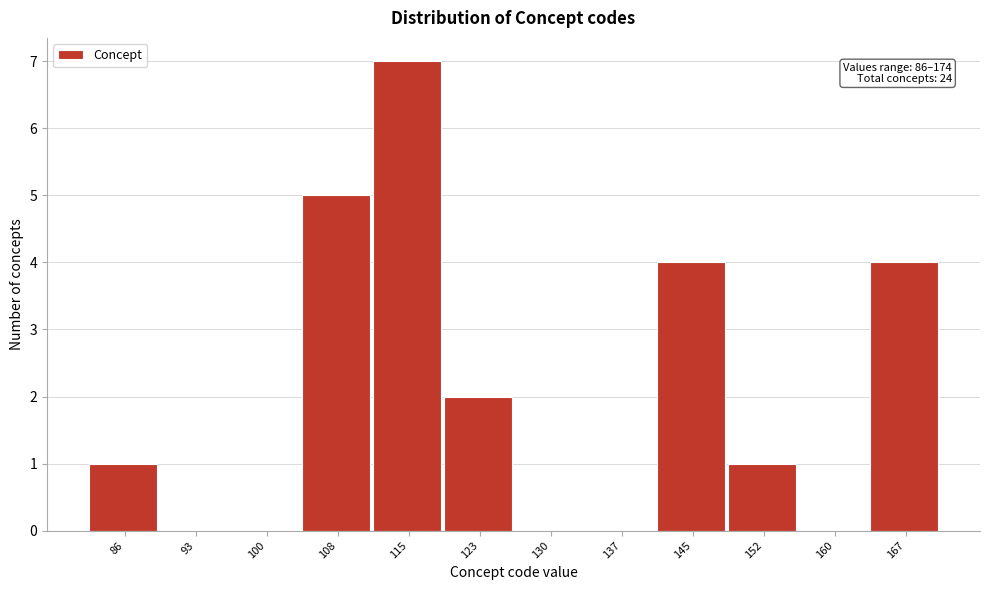

What is the sum of the values at 137 and 167?

4